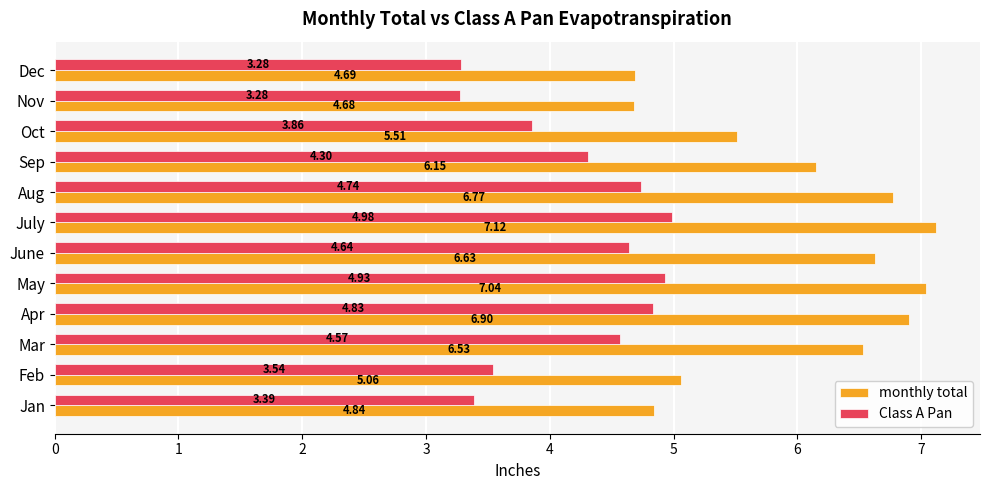

What is the sum of the monthly total values at Feb and May?

12.1